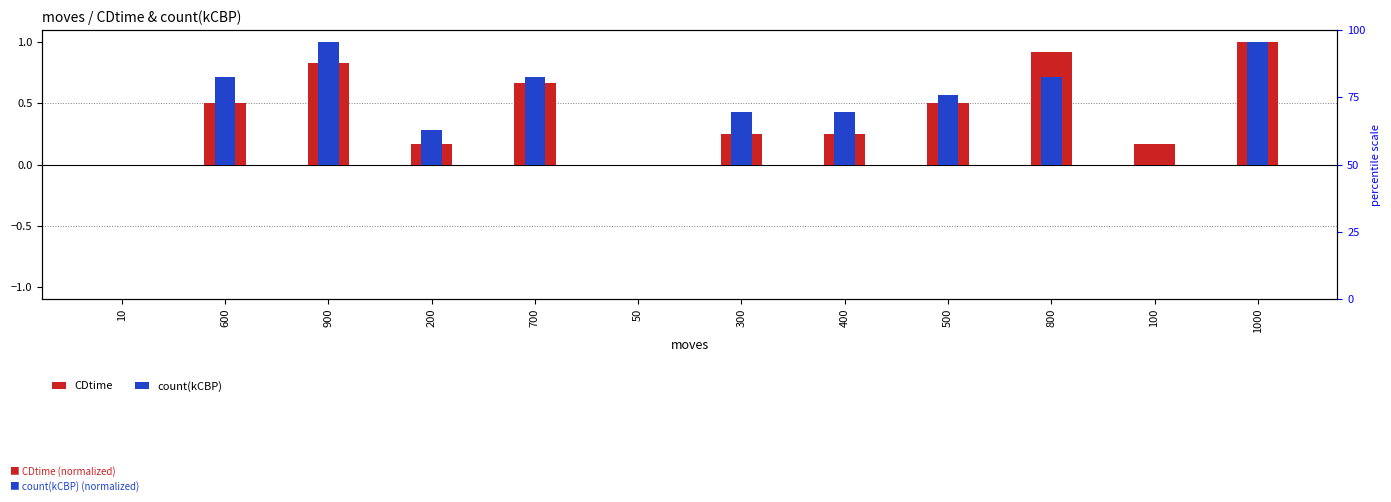

At which label is CDtime closest to 0?

10